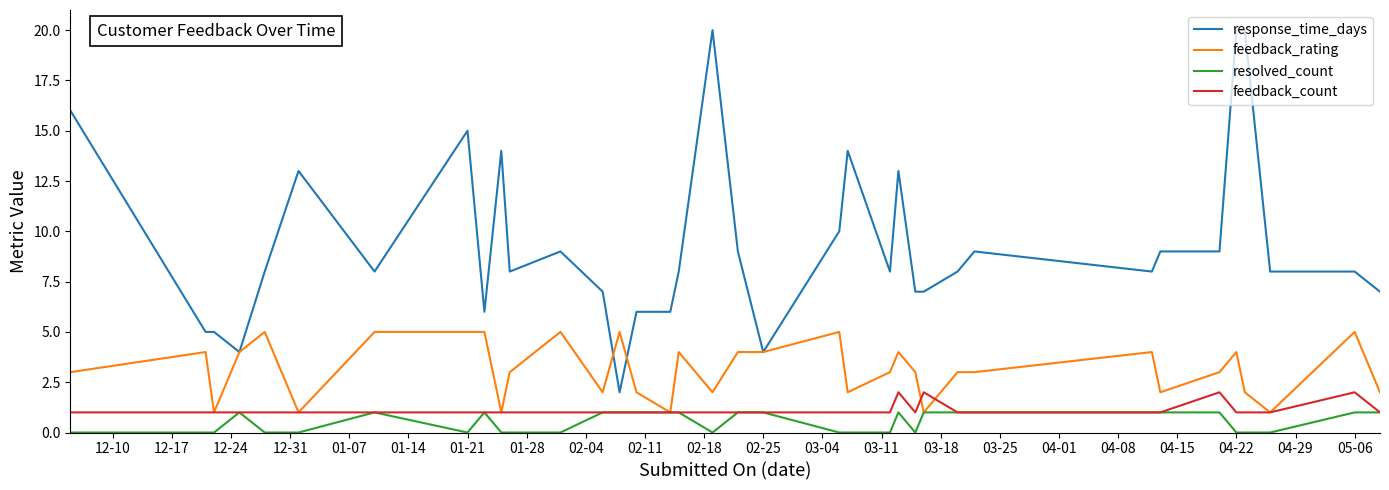

What is the greatest value displayed?

20